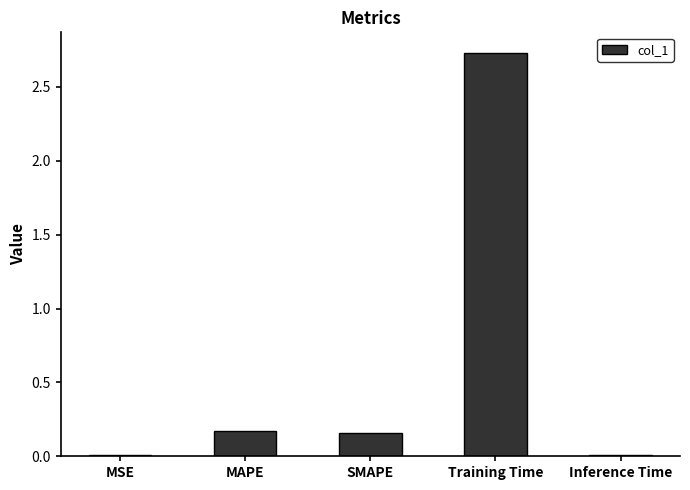

Which has a higher value, Training Time or MSE?

Training Time